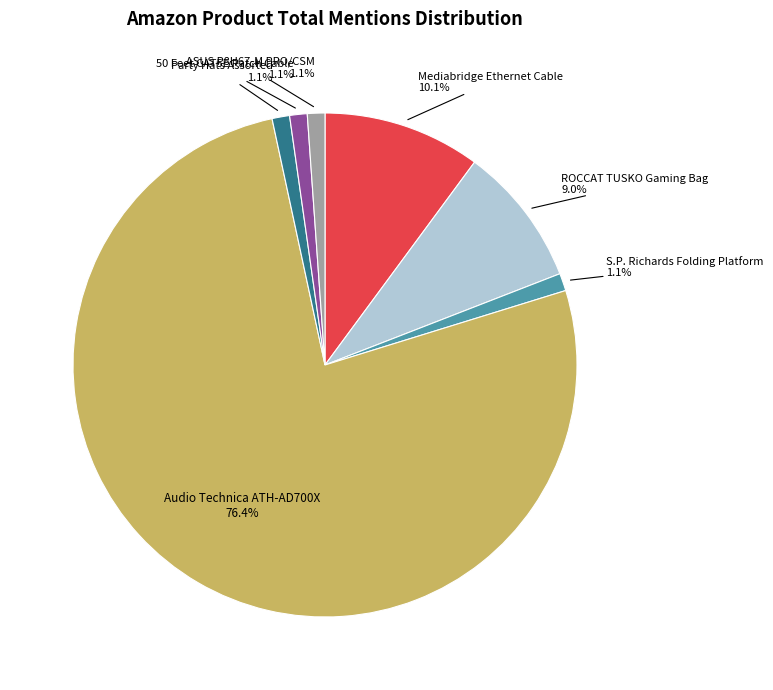

How many segments does this pie chart have?

7